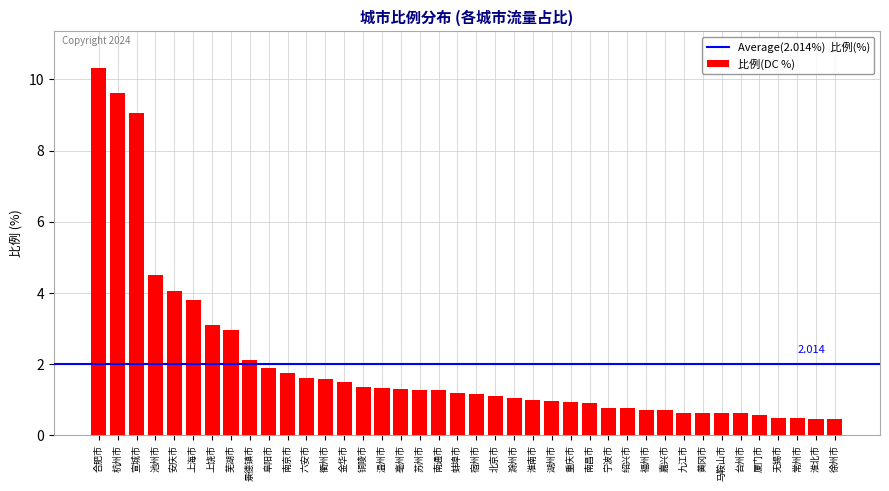

What is the label of the 36th bar from the left?

厦门市